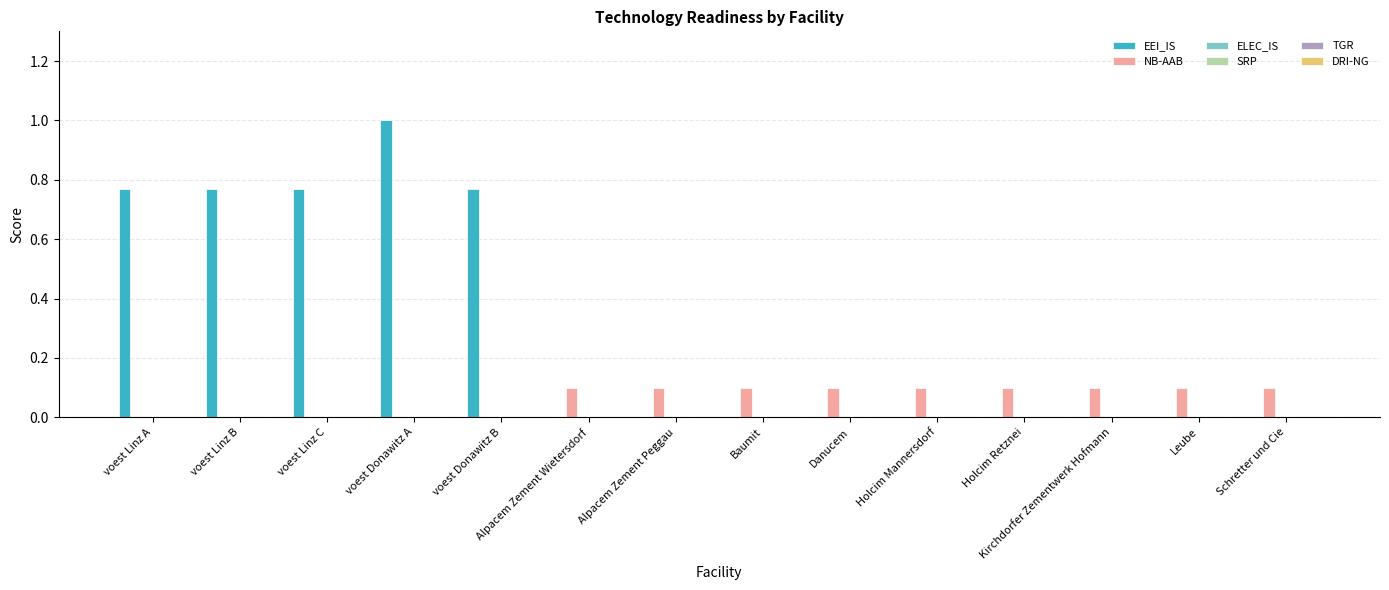

Which series has the largest total across all categories?

EEI_IS